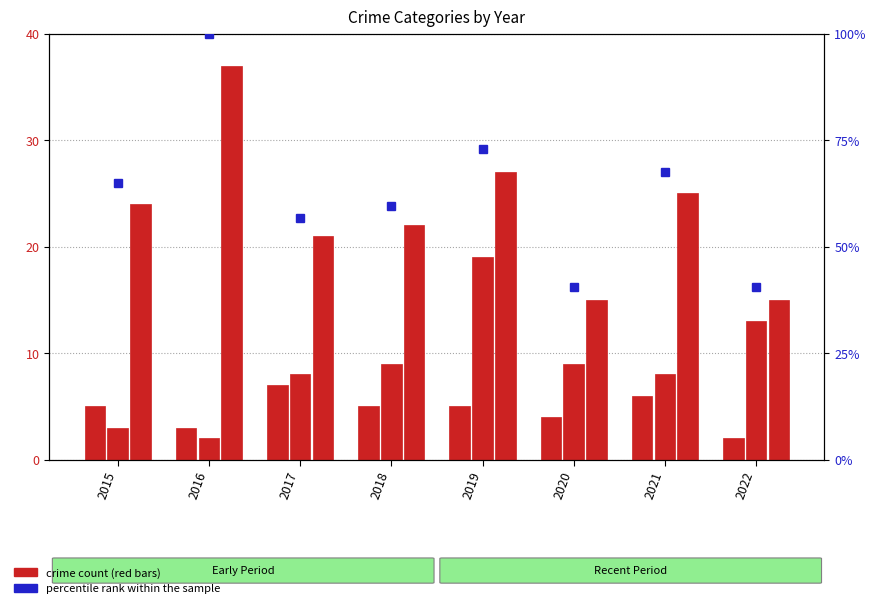

Rank the categories by value from lowest to highest.

2020, 2022, 2017, 2018, 2015, 2021, 2019, 2016